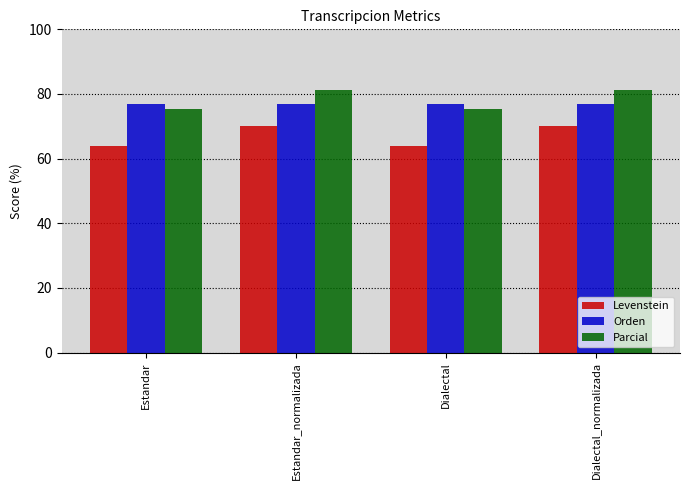

True or false: Orden has a value of 76.9 at Dialectal.

True